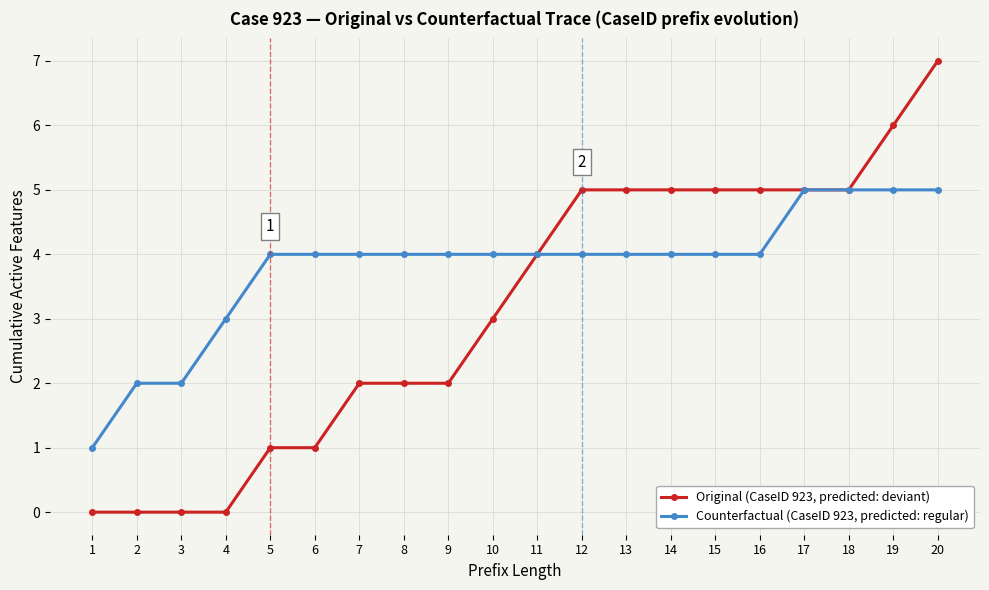

Rank the series by their maximum value, from highest to lowest.

Original (CaseID 923, predicted: deviant), Counterfactual (CaseID 923, predicted: regular)